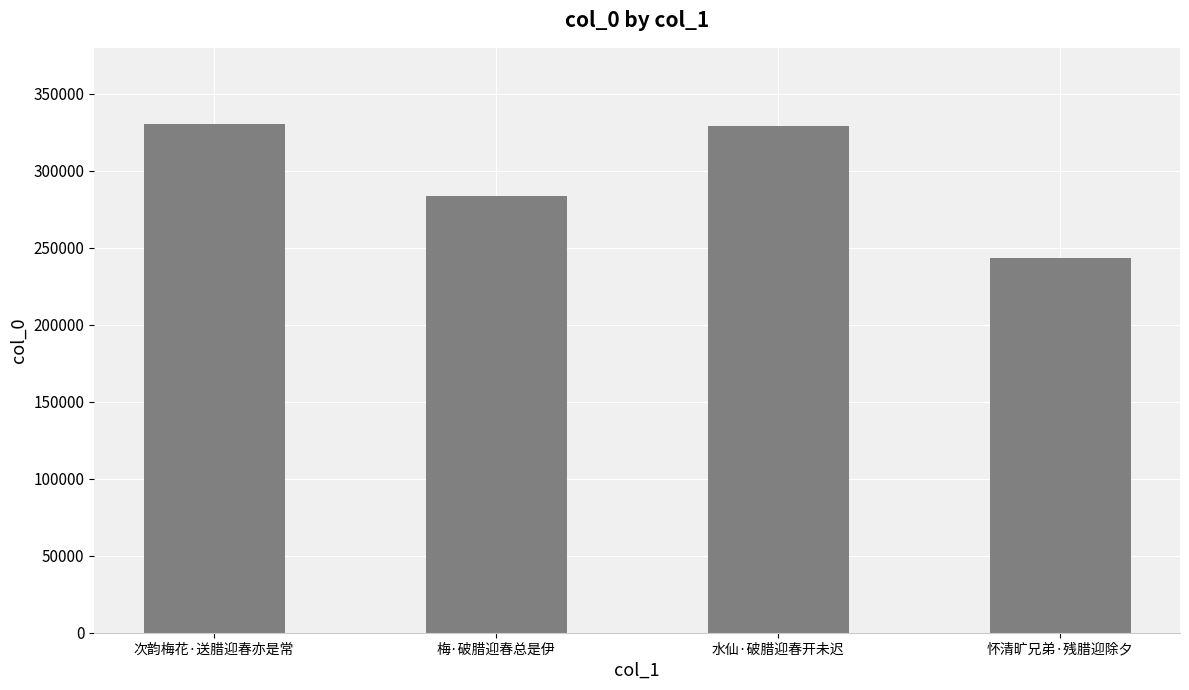

What value does the data have at 梅·破腊迎春总是伊?

284040